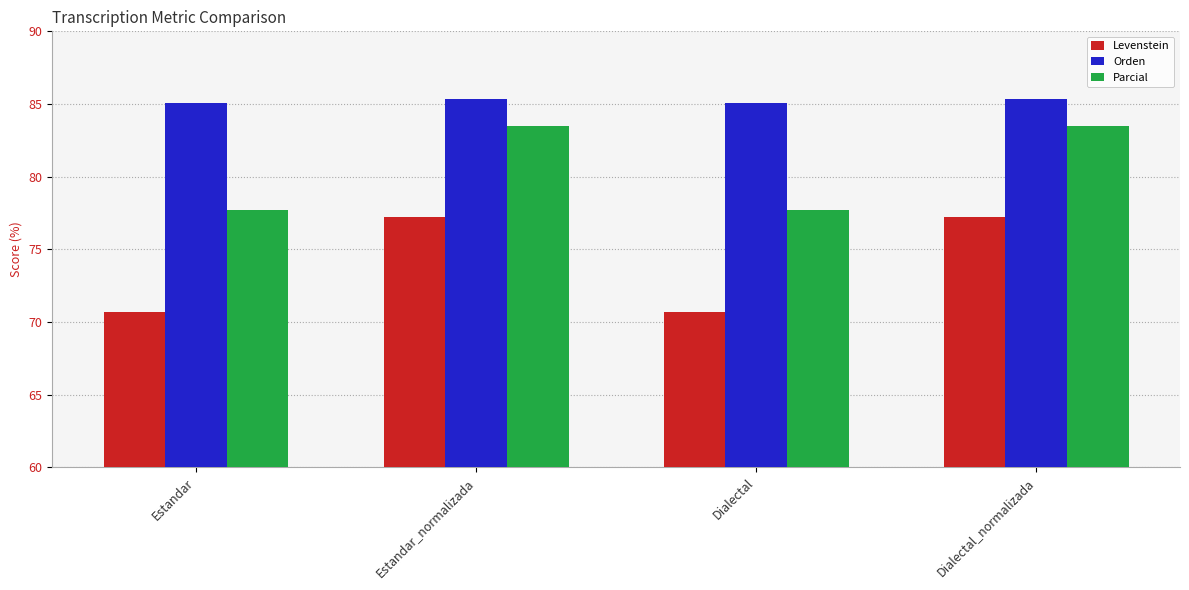

How many data points in Levenstein are above 77?

2